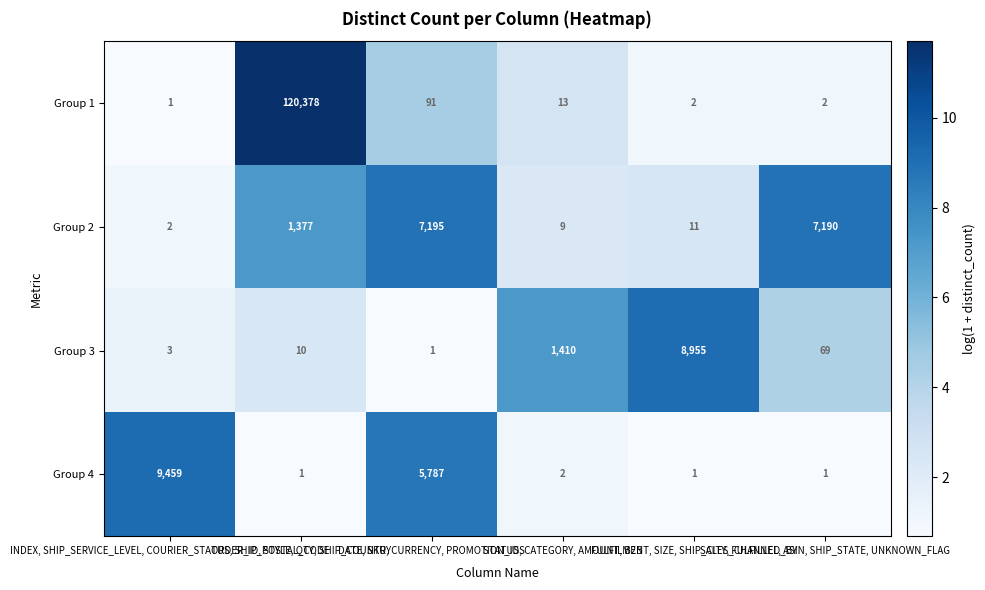

How many data points does each series have?

6